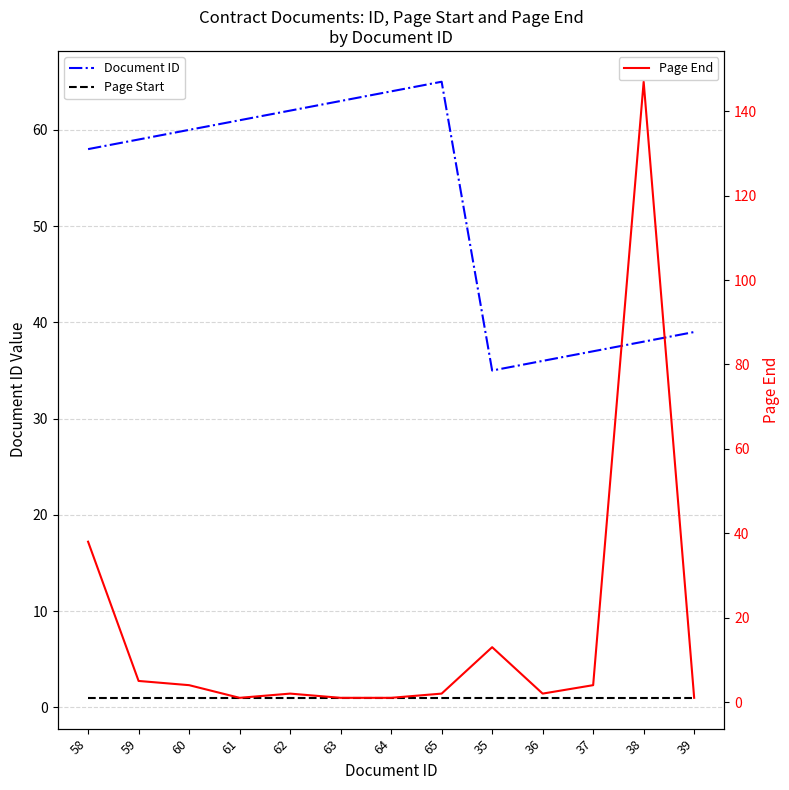

Between which two adjacent categories do Page End and Document ID first intersect?

37 and 38